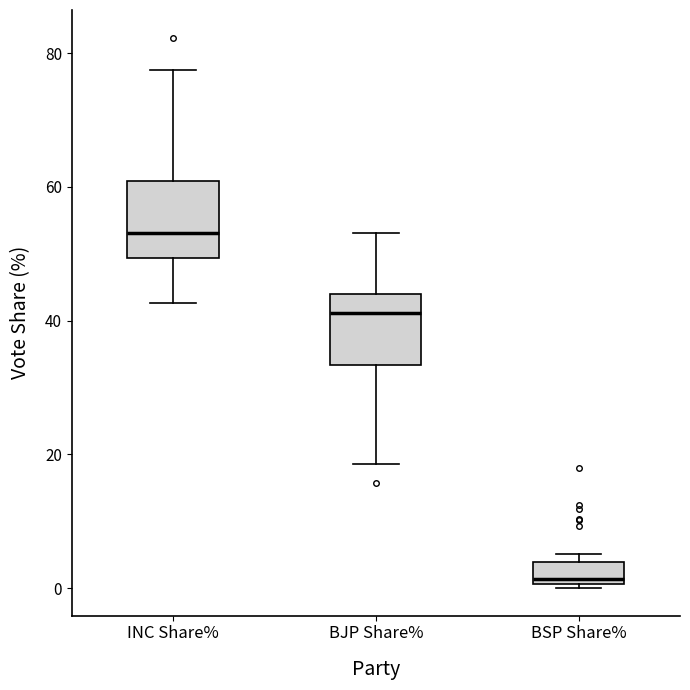

Reading left to right, read every box against the y-axis: the position of its median line, the range the box covers, and the ends of its whiskers. The values are not printed on the chart, so give them approximately, as read against the axis.

INC Share%: median 54, box 50 to 60, whiskers 42 to 78
BJP Share%: median 42, box 34 to 44, whiskers 18 to 54
BSP Share%: median 2, box 0 to 4, whiskers 0 to 6